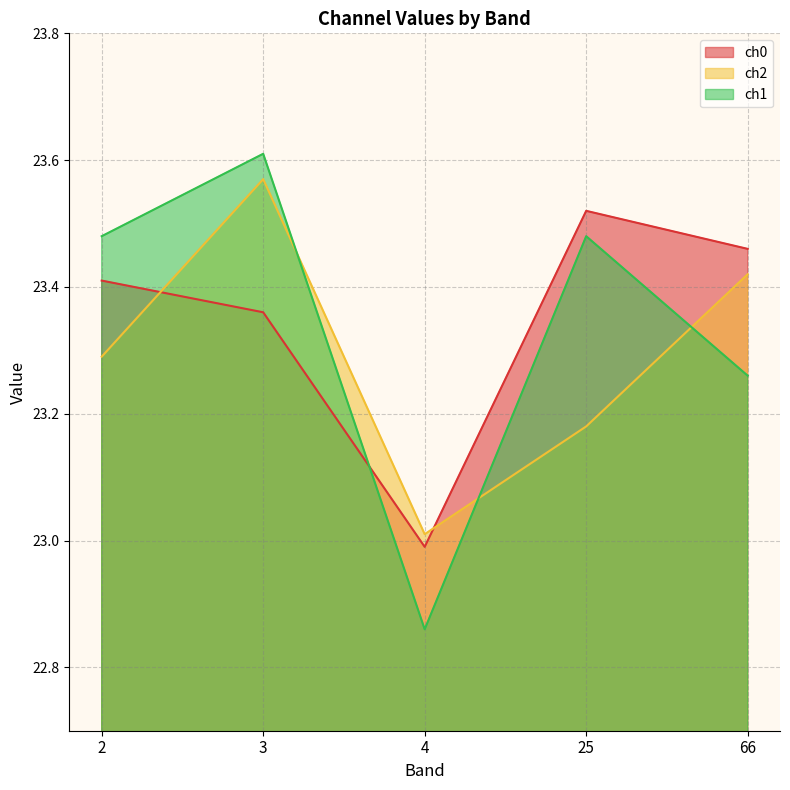

How many values in the ch1 series exceed 23?

4